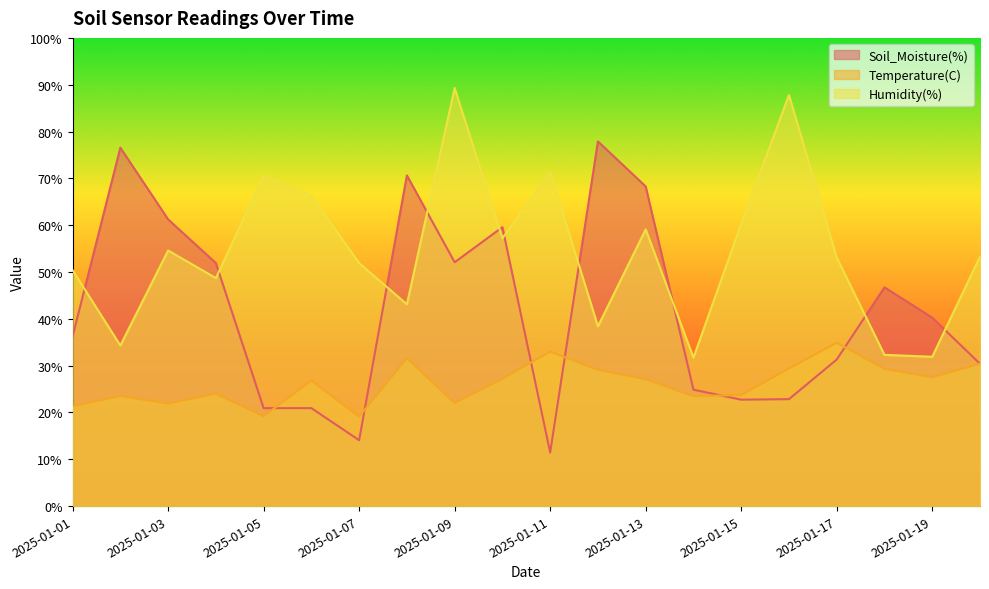

Which series changed the most between 2025-01-08 and 2025-01-17?

Soil_Moisture(%)